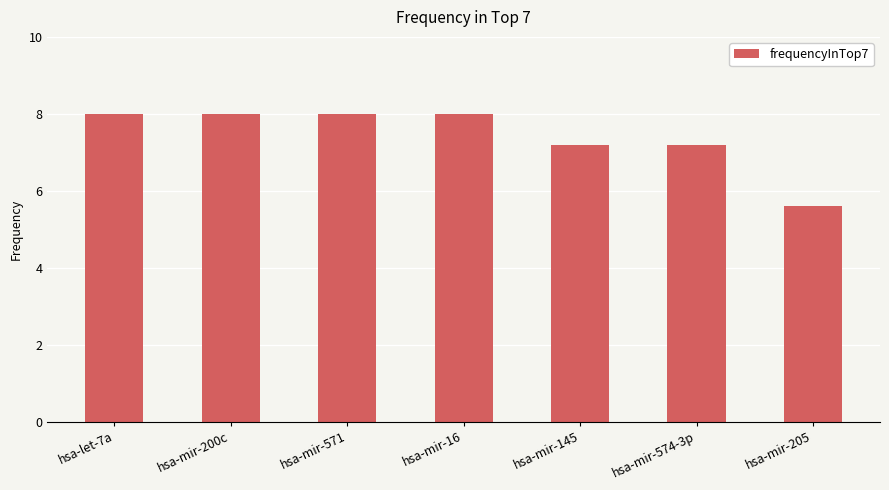

What is the greatest value displayed?

8.0